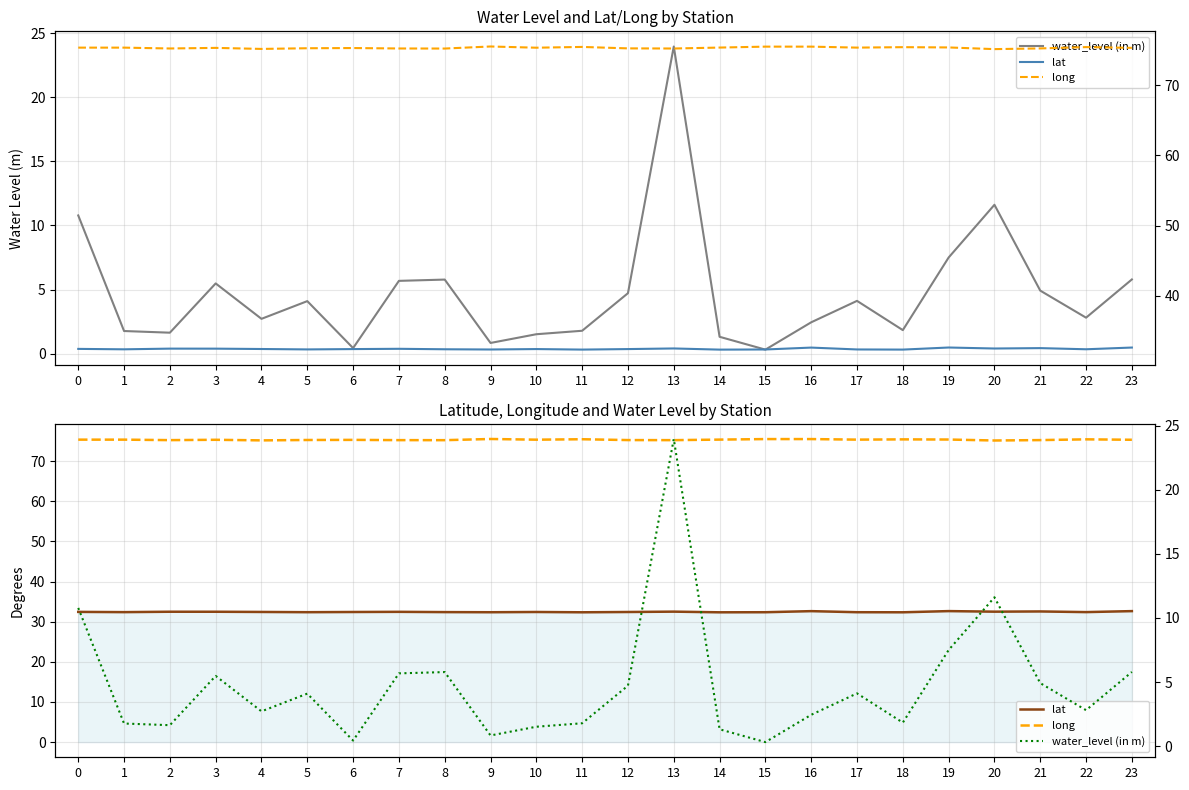

List the labels in order of long value, largest first.

9, 15, 16, 11, 22, 18, 19, 14, 17, 0, 1, 10, 23, 3, 6, 5, 12, 21, 2, 7, 13, 8, 4, 20